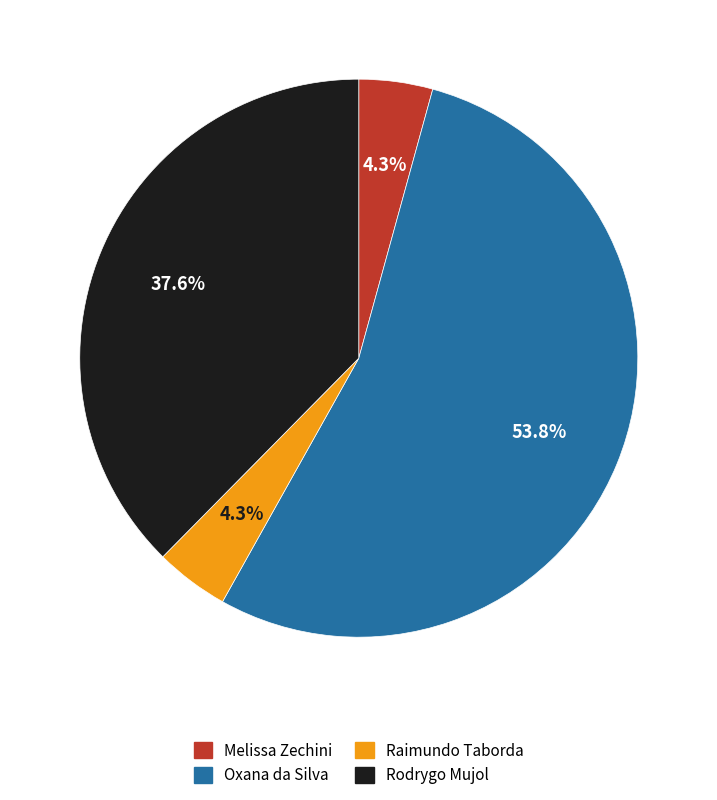

Does any single category account for the majority?

Yes